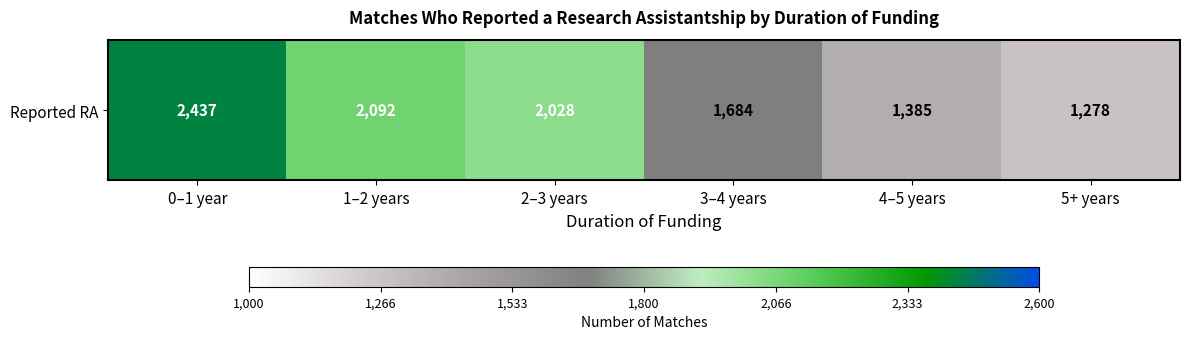

Which label corresponds to the largest value in the chart?

0–1 year